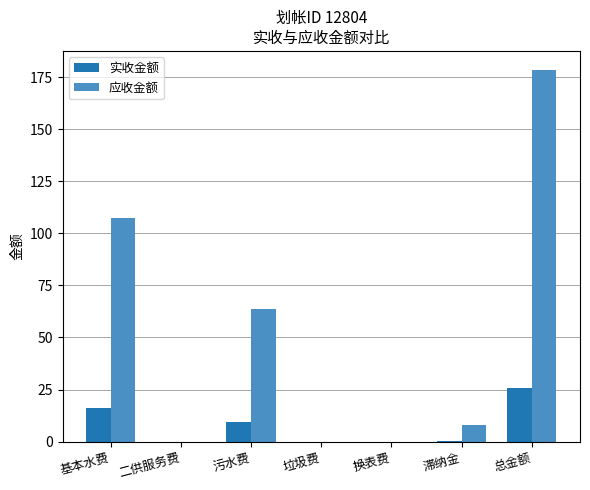

Which series changed the most between 二供服务费 and 污水费?

应收金额